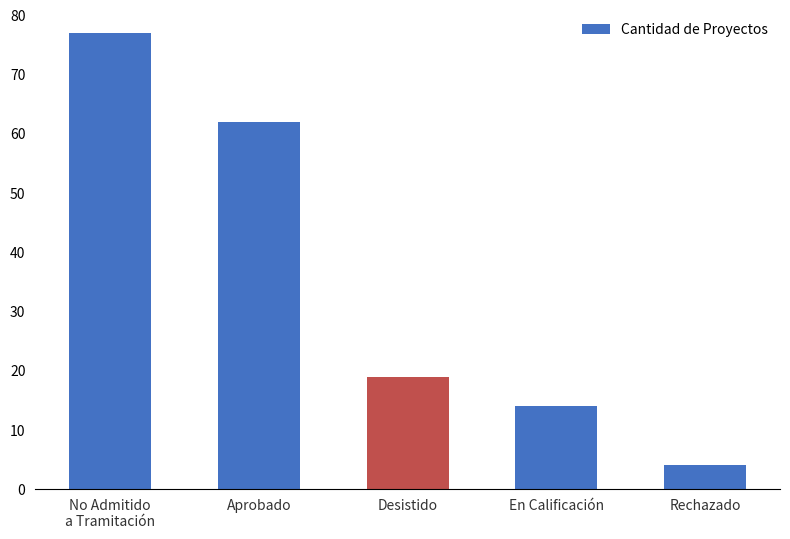

At which category does the chart reach its minimum across all series?

Rechazado